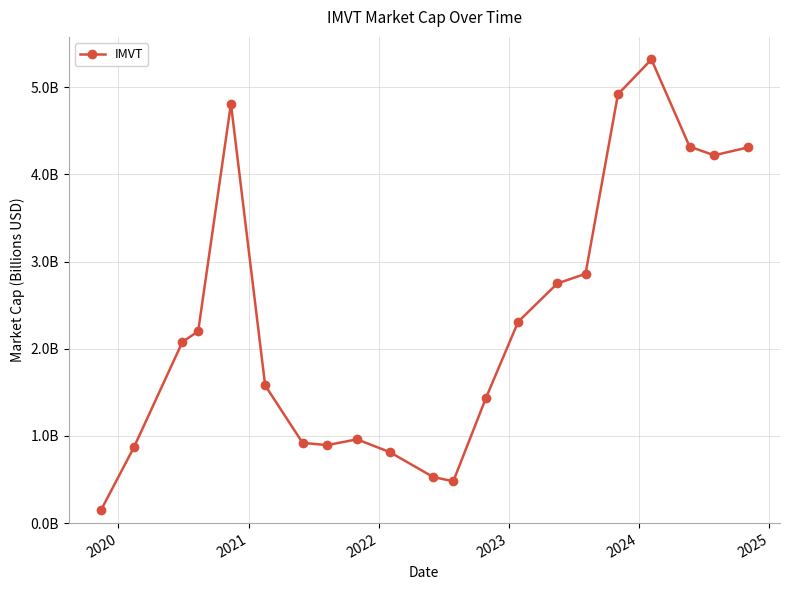

Does the chart have visible grid lines?

Yes